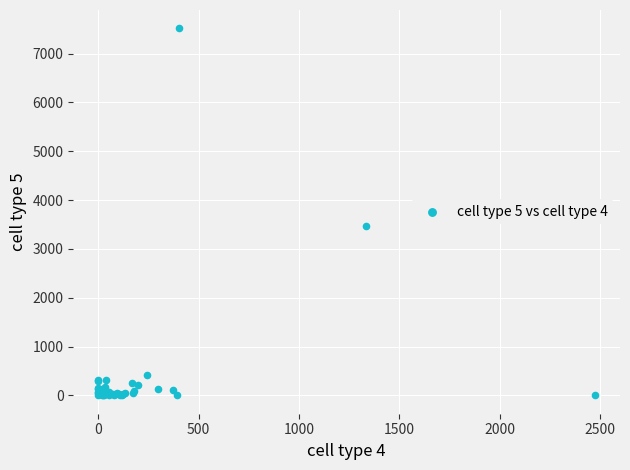

What Y value in the scatter plot is closest to 3758?

3475.3